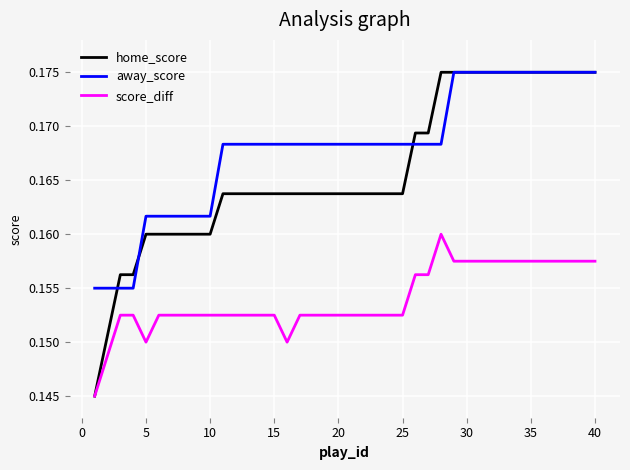

Count the number of categories in the chart.

40